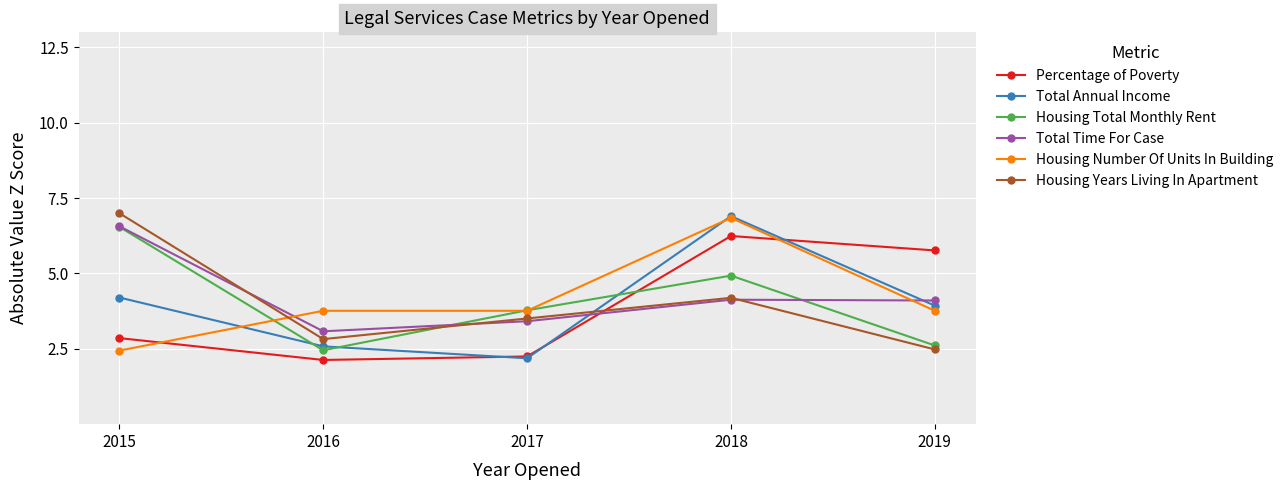

True or false: Housing Number Of Units In Building and Housing Total Monthly Rent cross at least once.

True